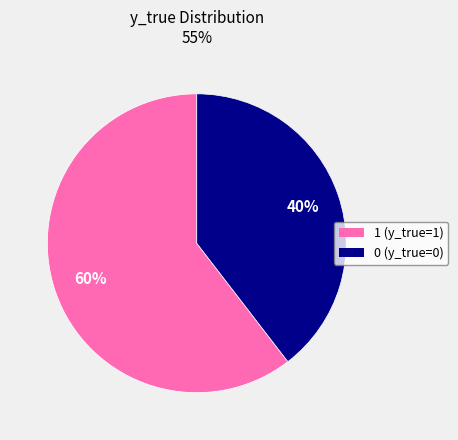

Which category has the biggest portion of the pie?

1 (y_true=1)